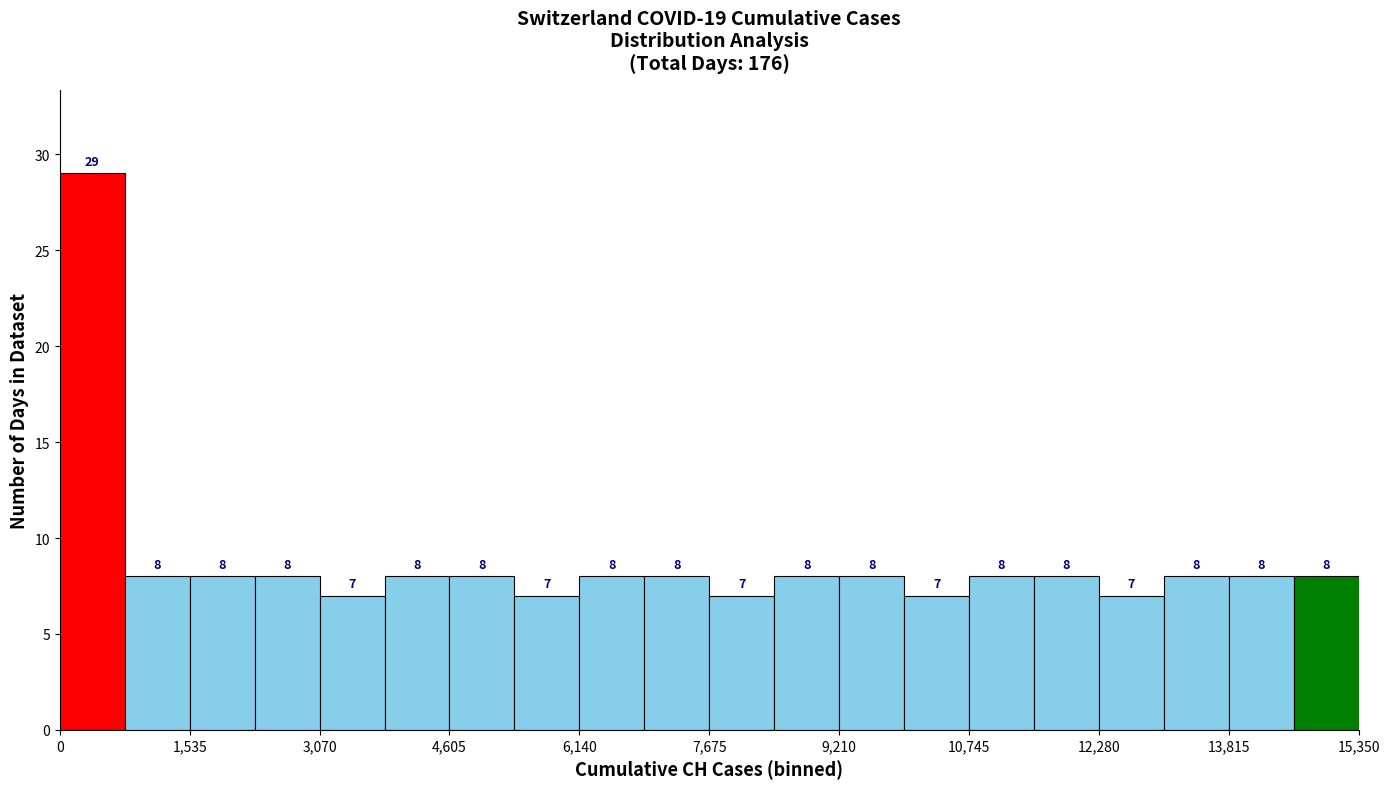

Around what value on the x-axis is the tallest bar? Give the approximate position of its centre, as read against the axis.

400